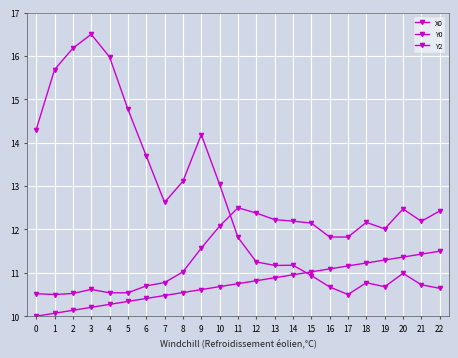

What value does the Y0 series have at 20?

11.0